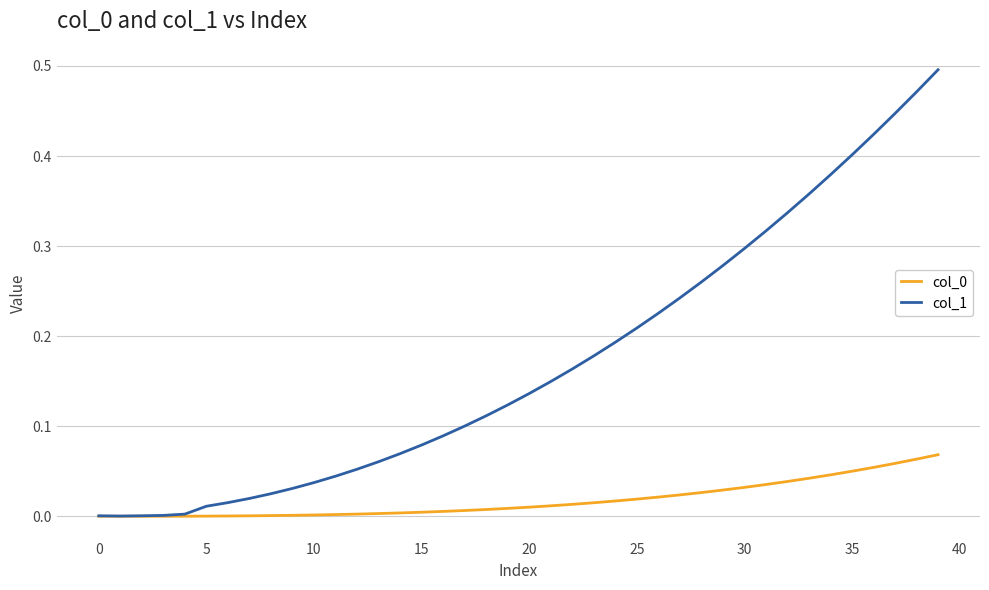

Which series has the largest range (max minus min)?

col_1